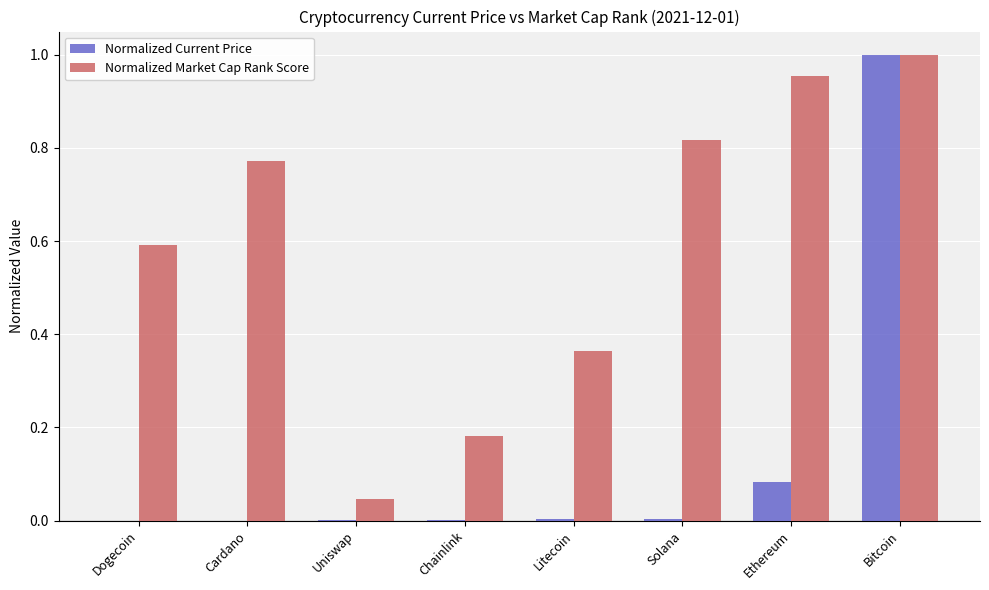

How many series are shown in this chart?

2